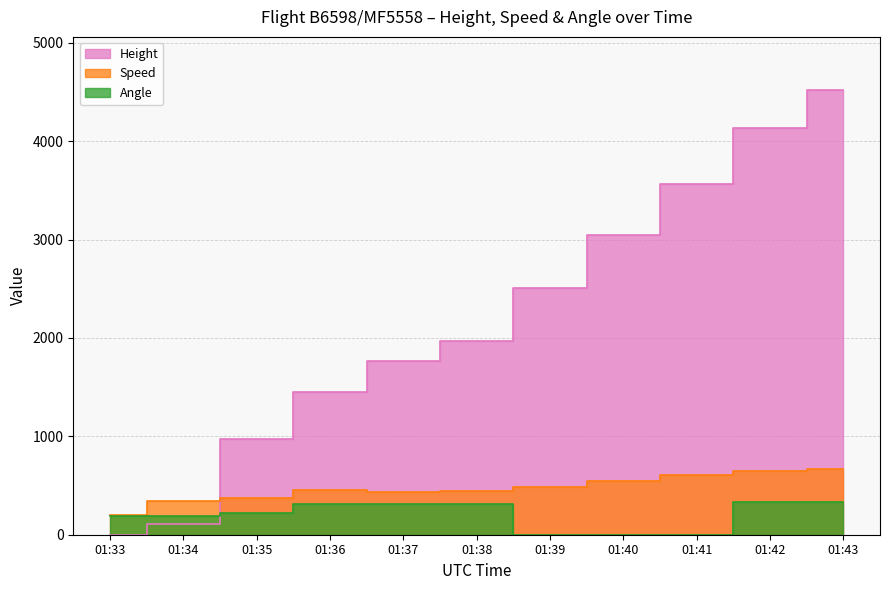

How many lines are shown in the chart?

3